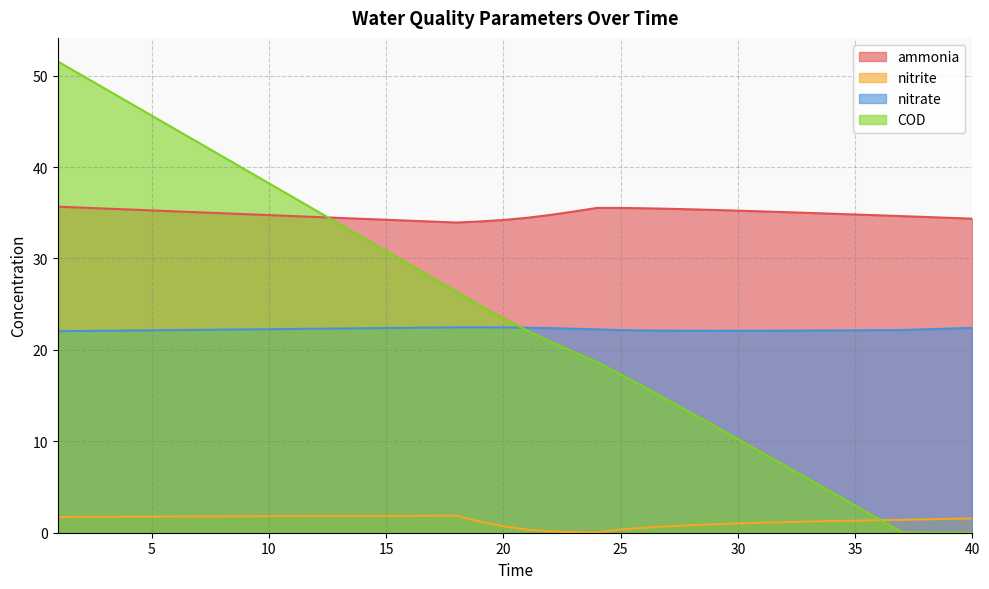

How many lines are shown in the chart?

4